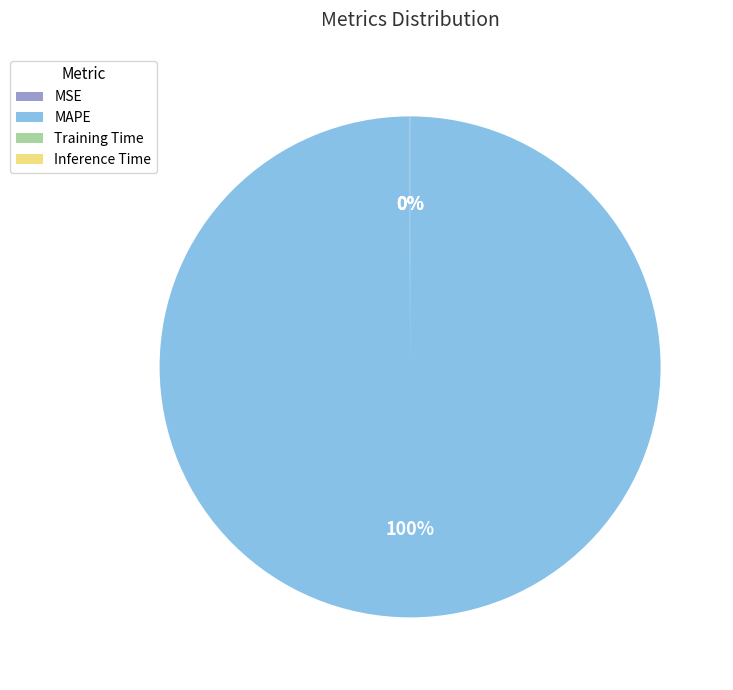

To the nearest percent, what is the average slice percentage?

25%